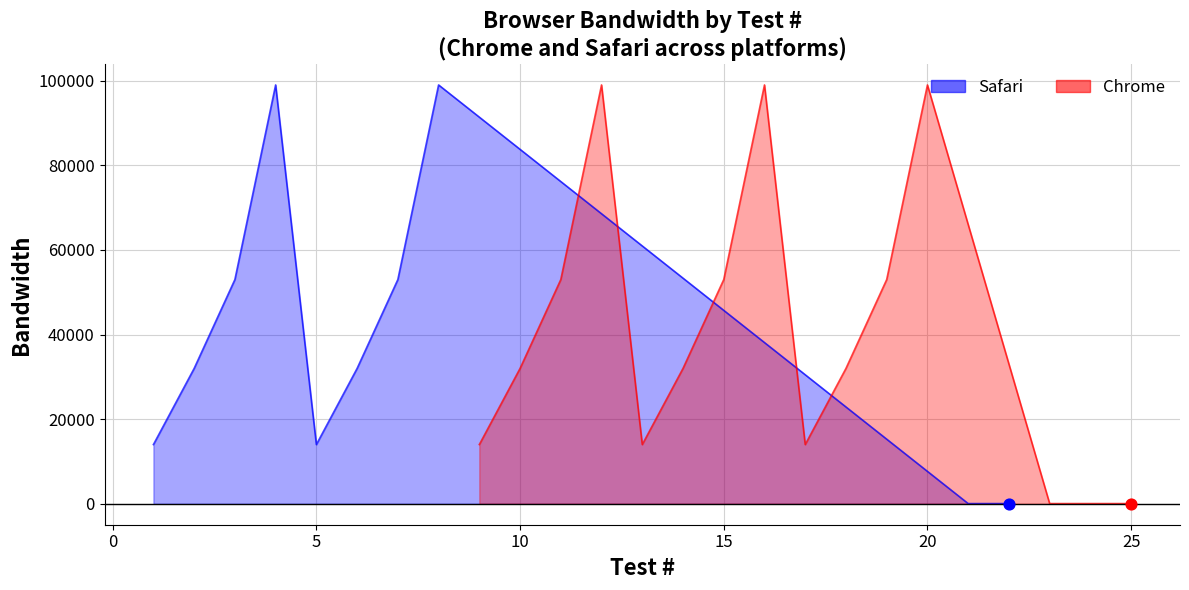

Which series has the largest Y range (max minus min)?

Chrome